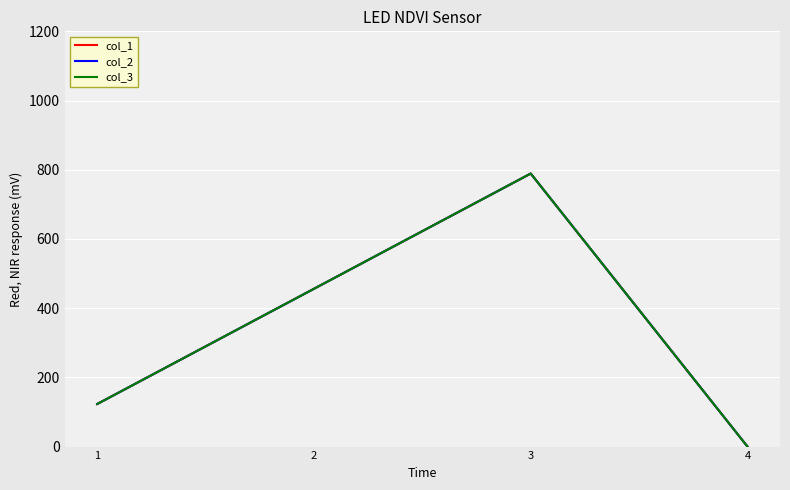

Does the chart have visible grid lines?

Yes